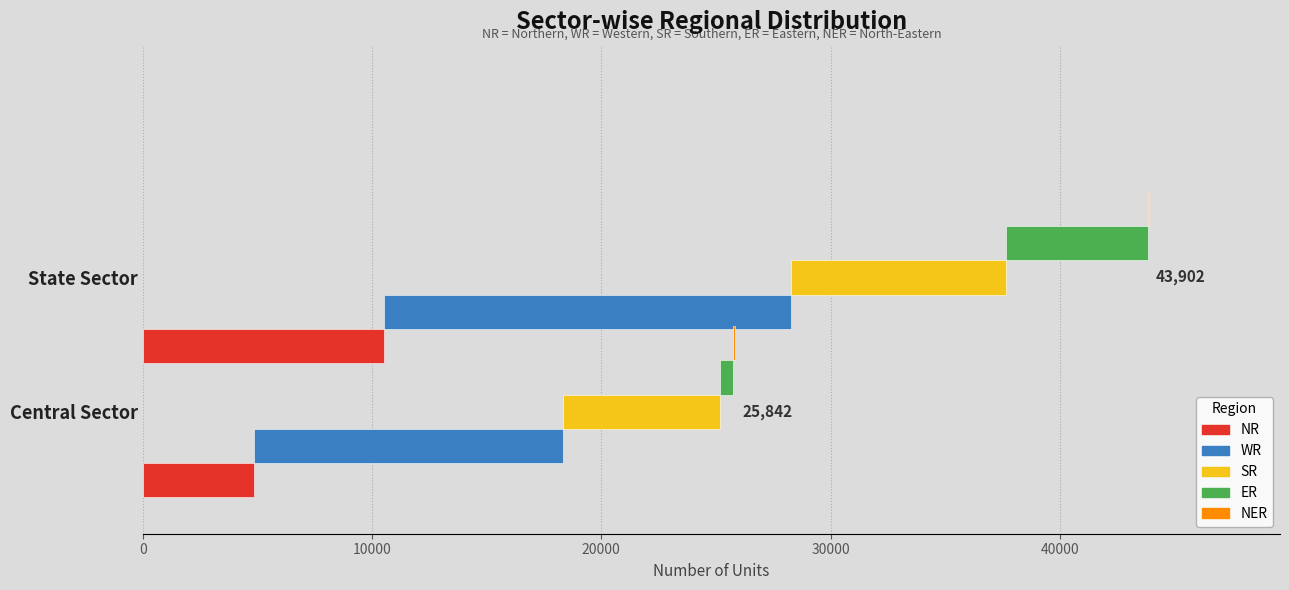

What is the average value of the SR series?

8091